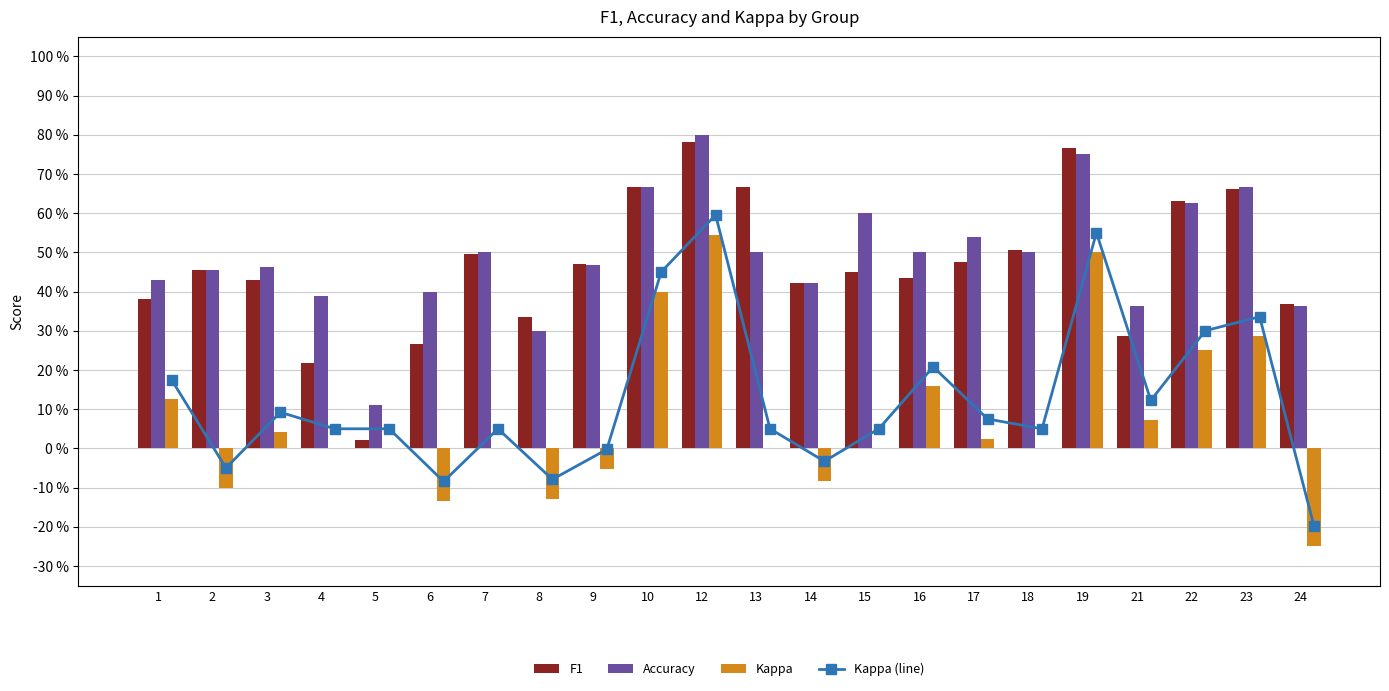

How many categories are shown in the chart?

22